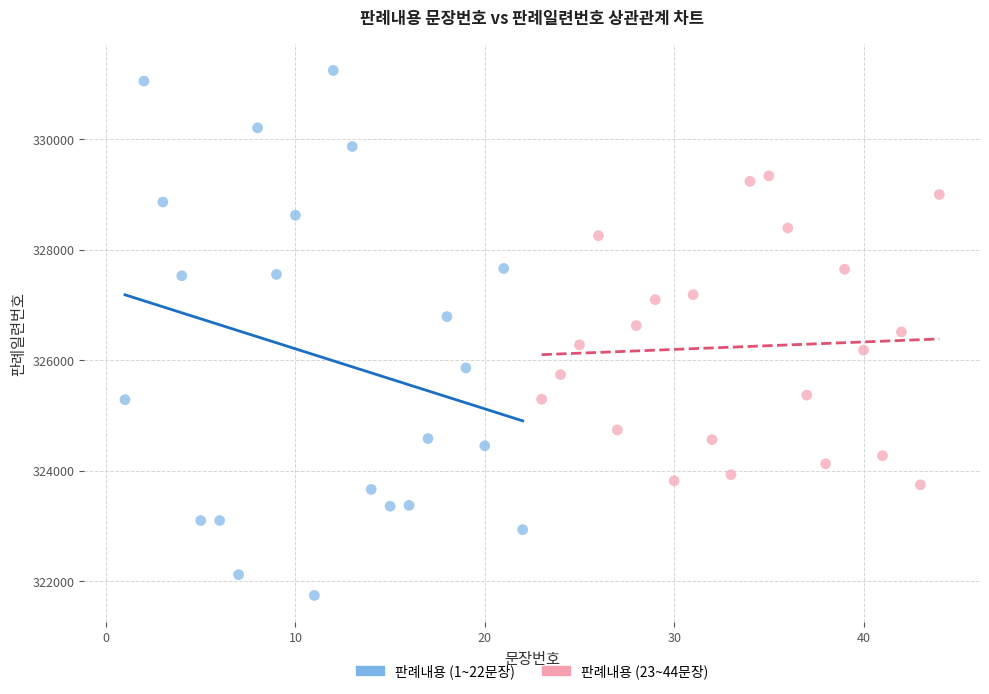

Which series reaches the maximum Y coordinate?

판례내용 (1~22문장)